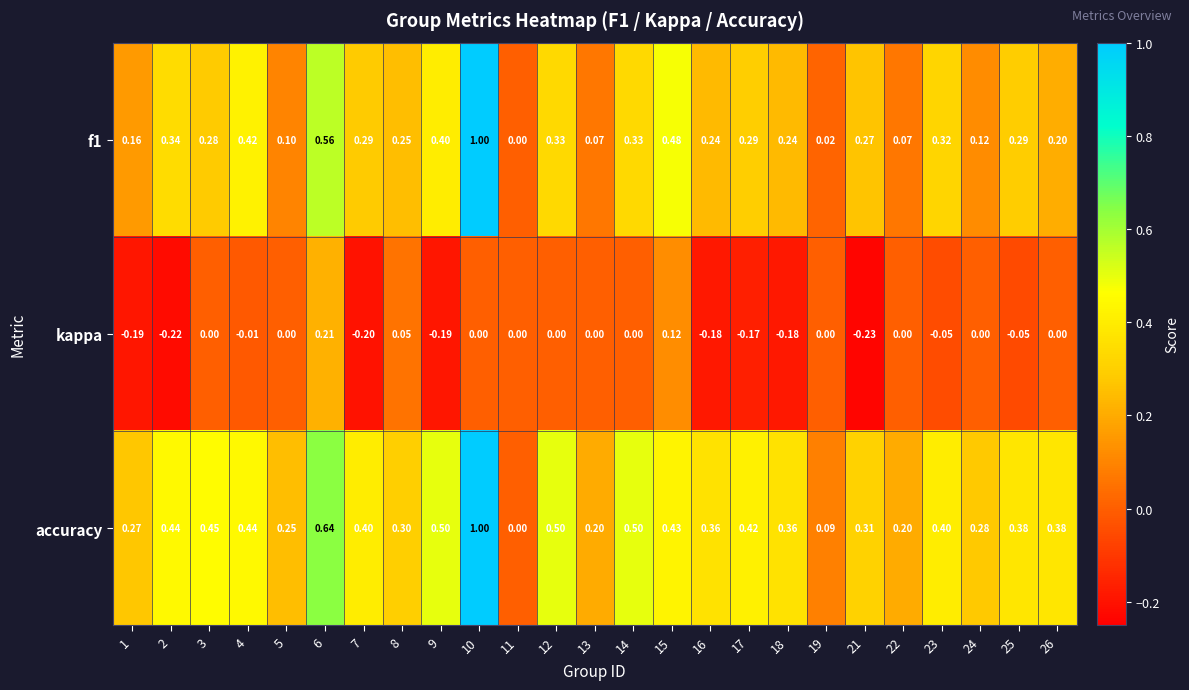

Between 5 and 21, which series saw the biggest shift?

kappa